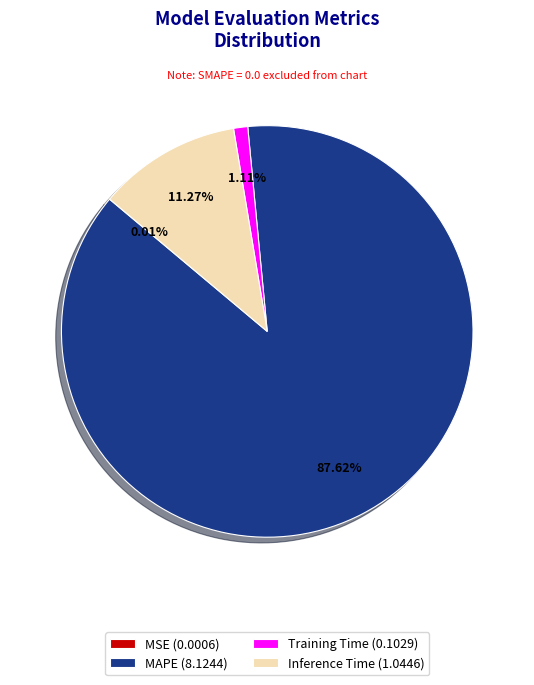

Do MAPE (8.1244) and Training Time (0.1029) together represent more than half of the pie?

Yes